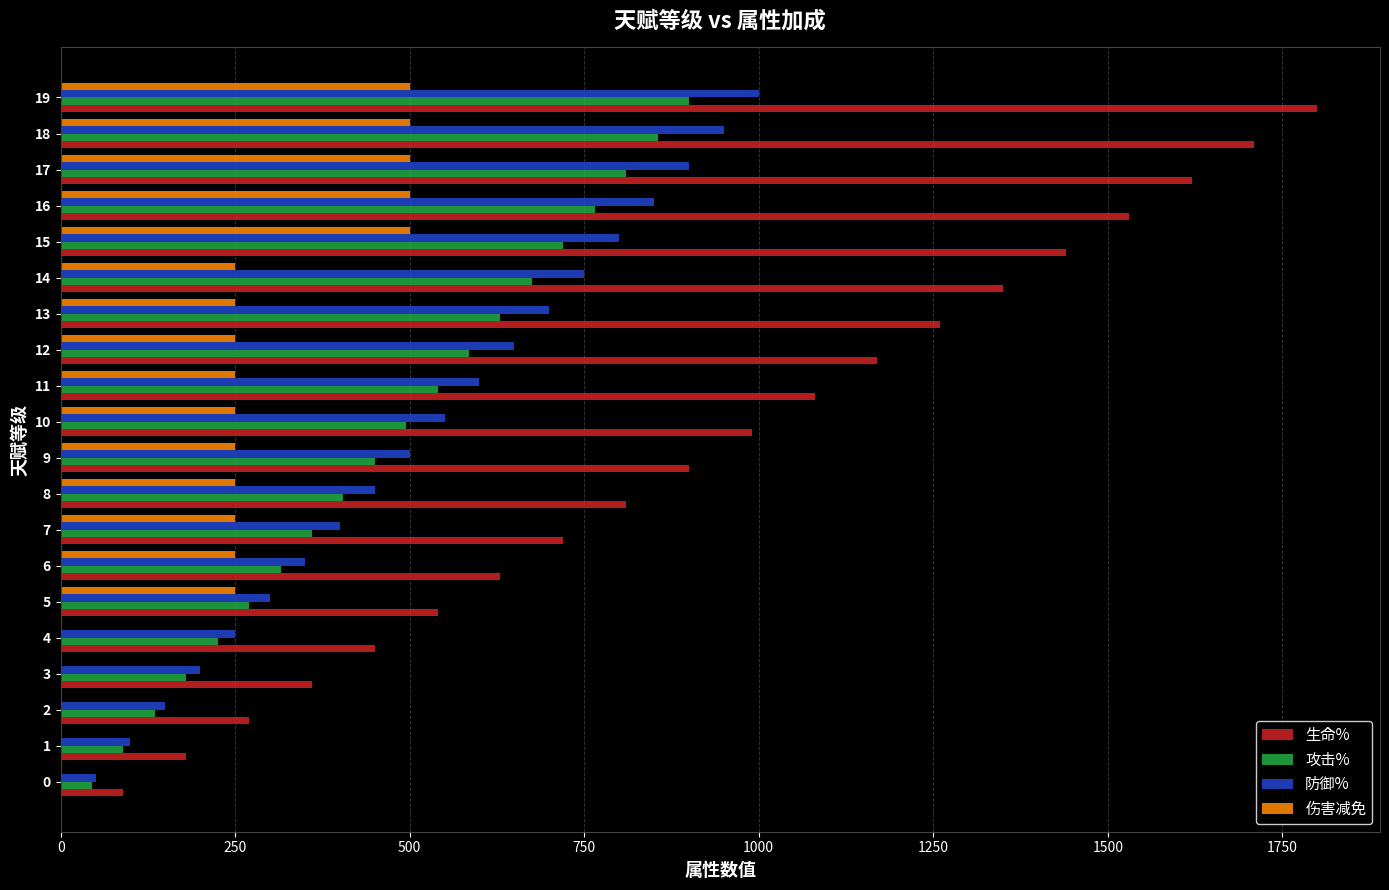

The 防御% series shows 800 at 15. True or false?

True